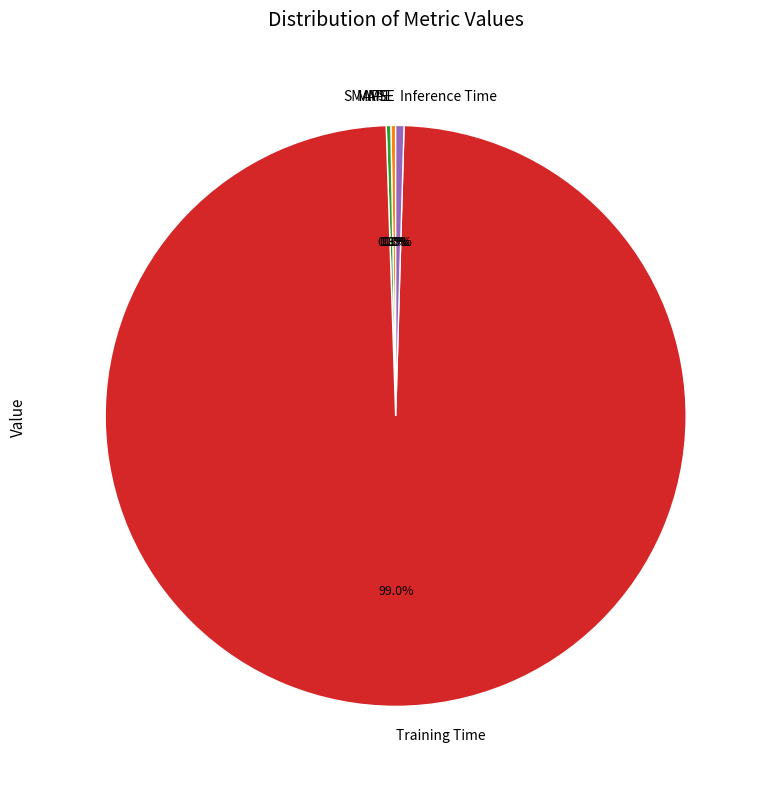

What is the majority slice?

Training Time